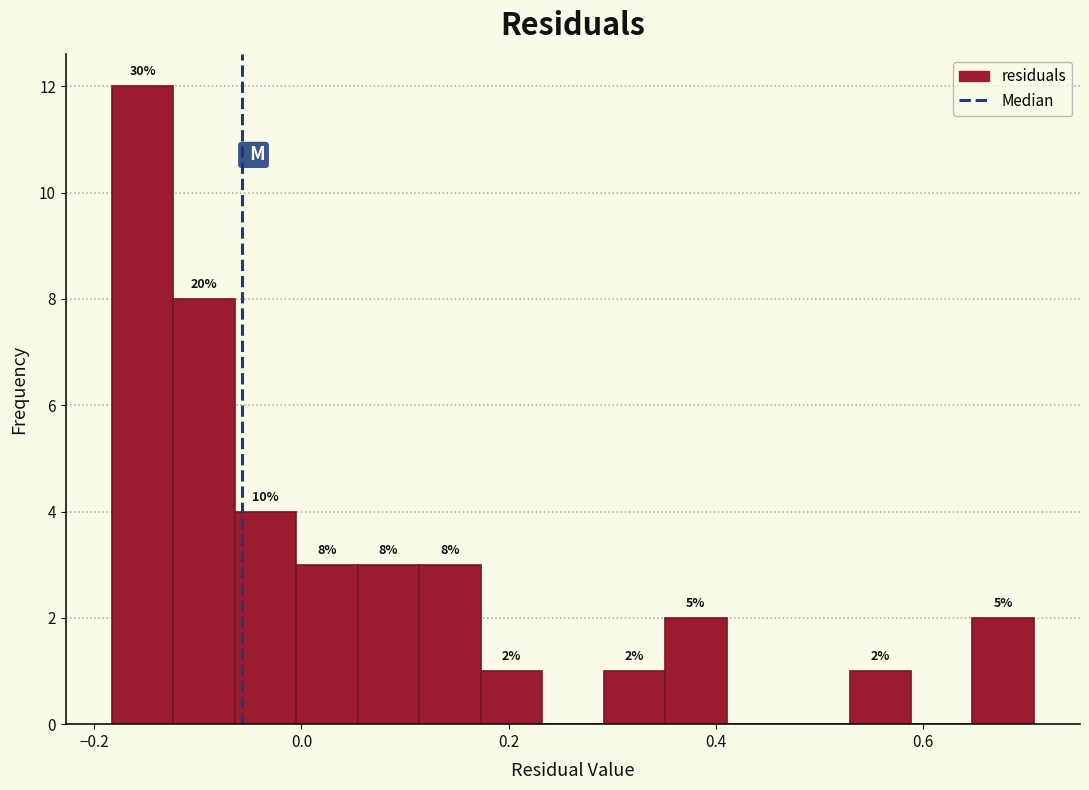

Read against the x-axis, roughly where is the centre of the tallest bar?

-0.16